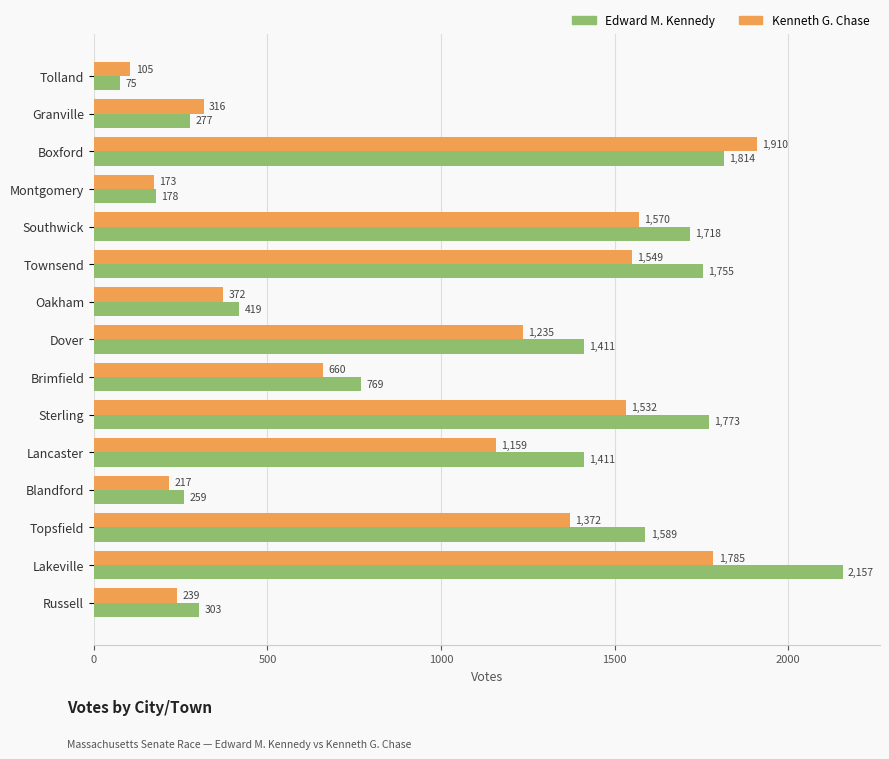

Which series has the largest total across all categories?

Edward M. Kennedy